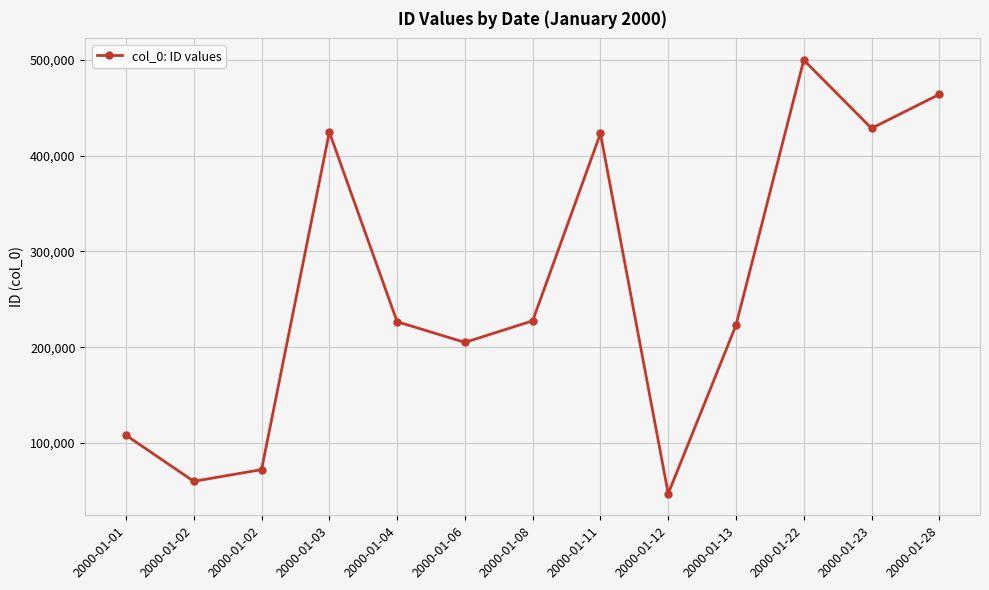

Where is the first local minimum?

2000-01-02